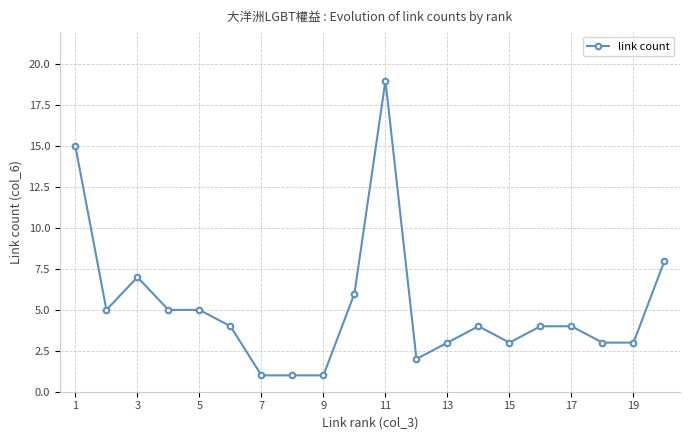

What is the average value?

5